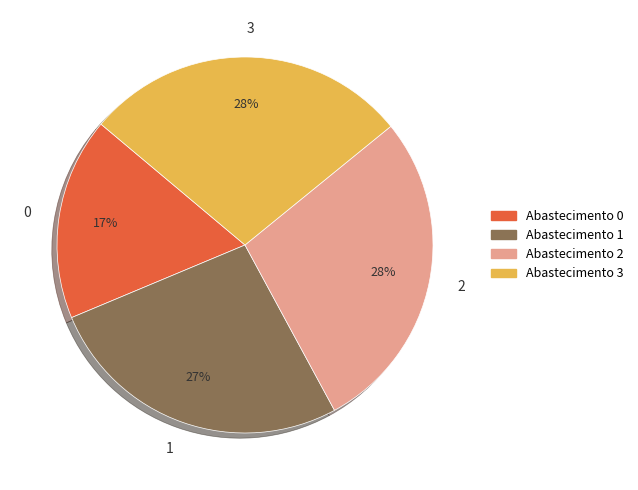

Combined, do 0 and 1 account for over 50%?

No